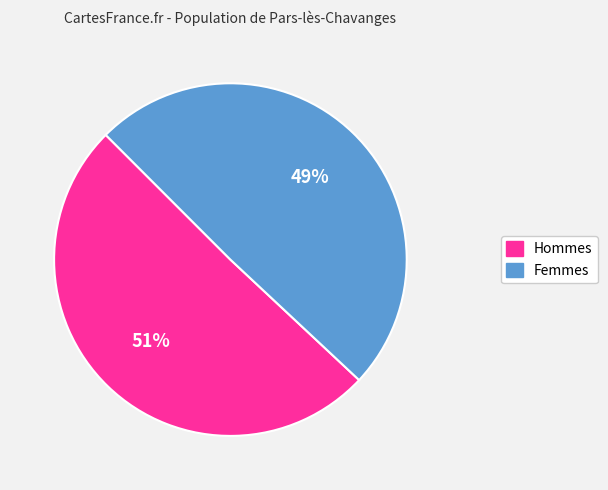

To the nearest percent, what is the average slice percentage?

50%